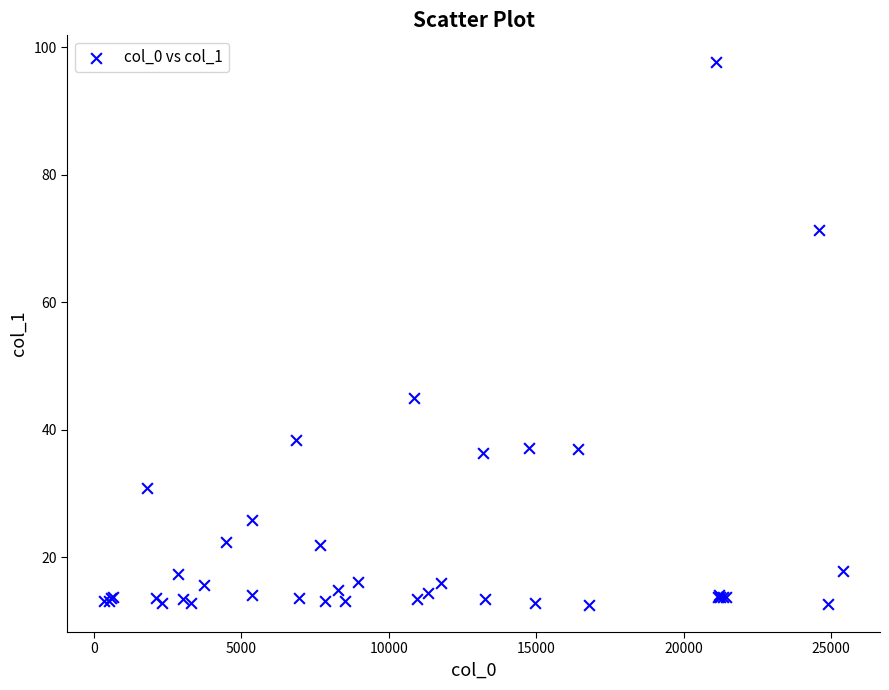

What Y value in the scatter plot is closest to 55?

44.9